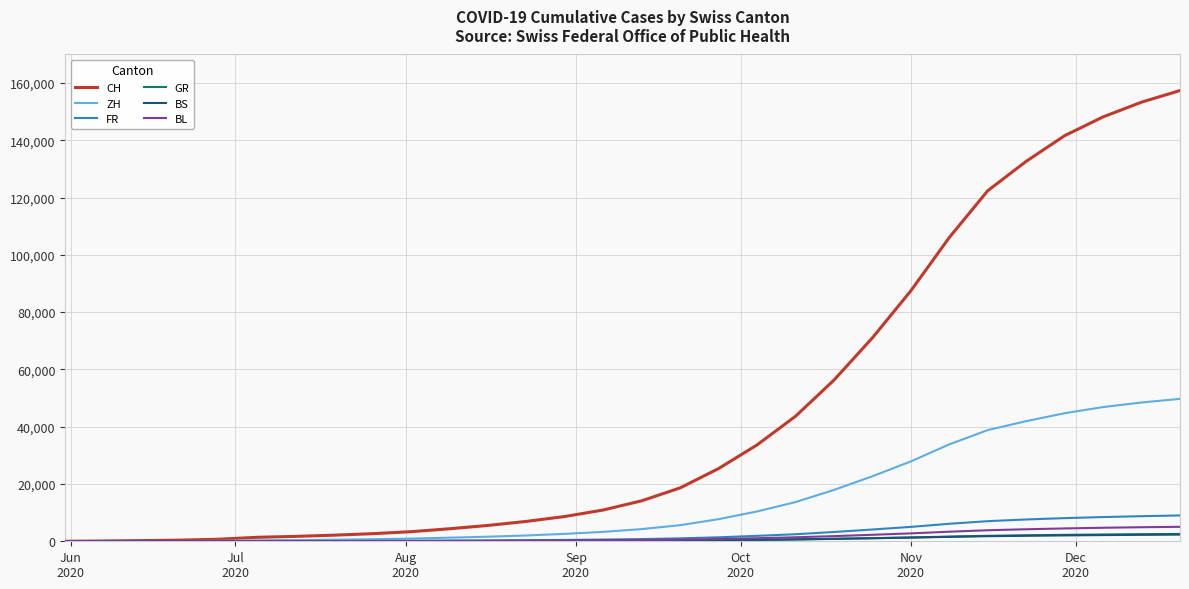

Which series has the largest total across all categories?

CH